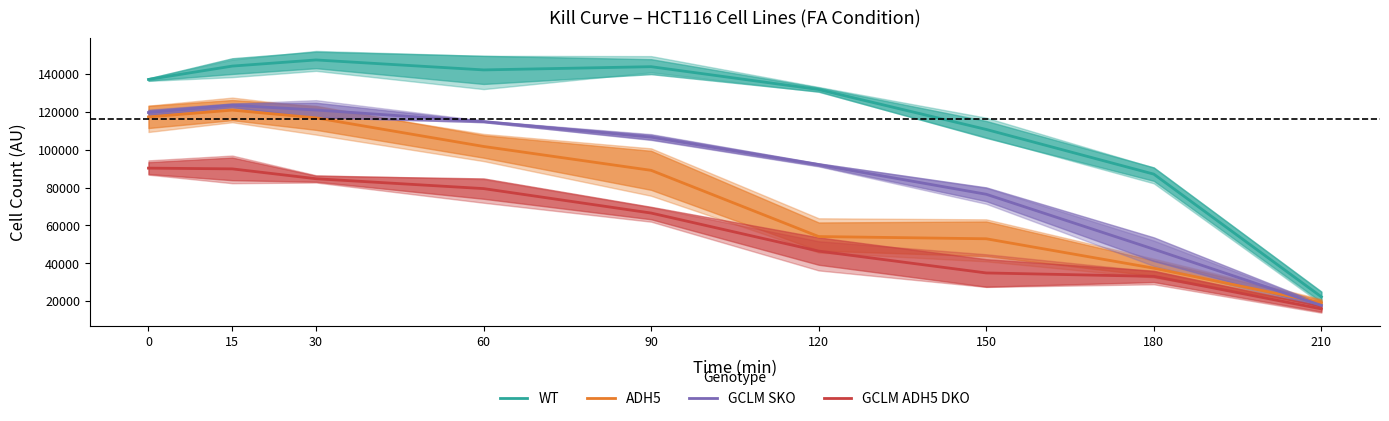

What is the value of the WT point at the 3rd from the left?

147389.0